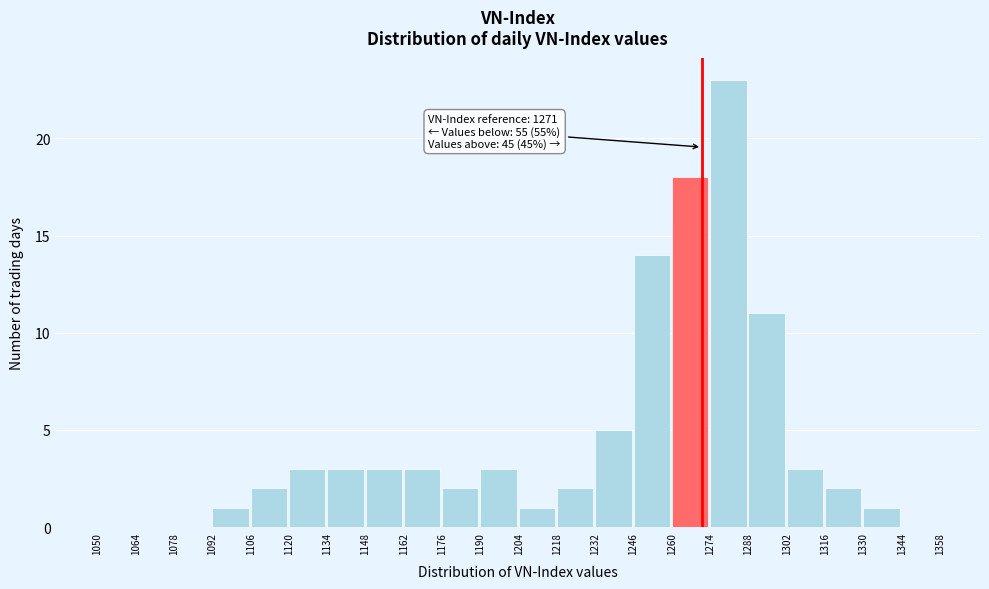

Over which range of the x-axis is the bar tallest?

1274 to 1288